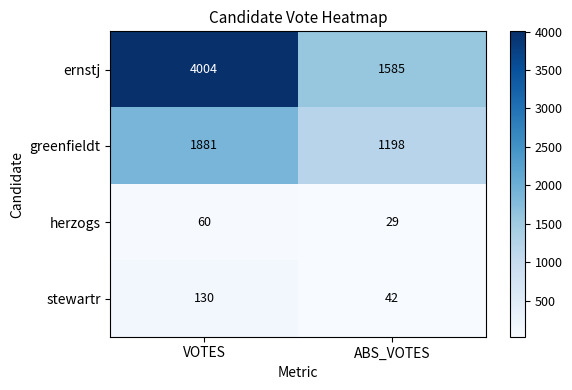

What is the difference between the maximum and minimum values in the greenfieldt series?

683